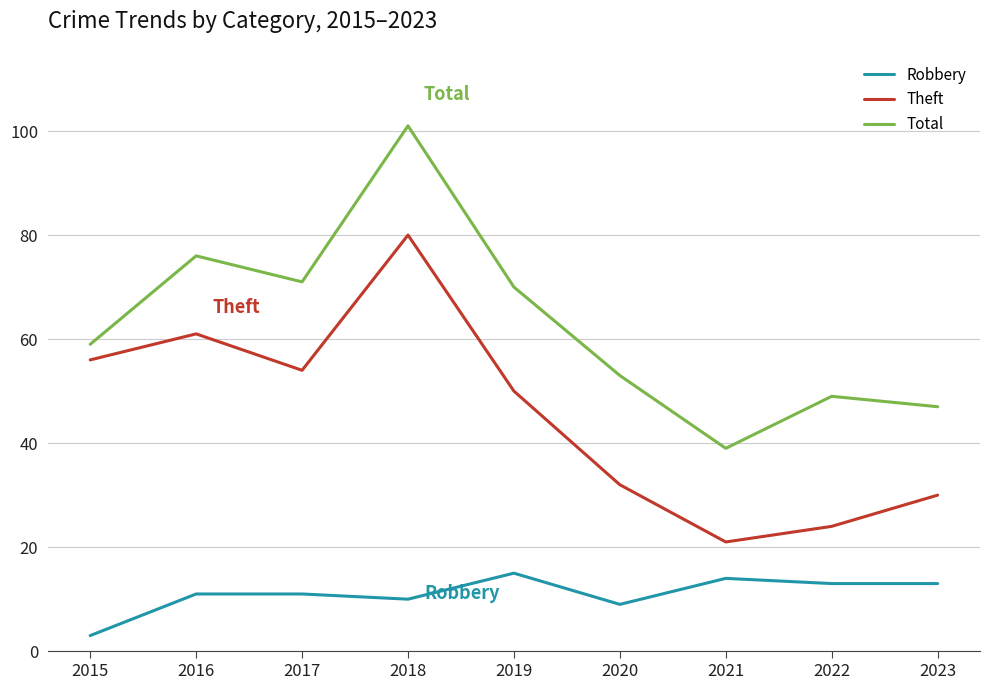

What is the difference between the Theft values at 2022 and 2021?

3